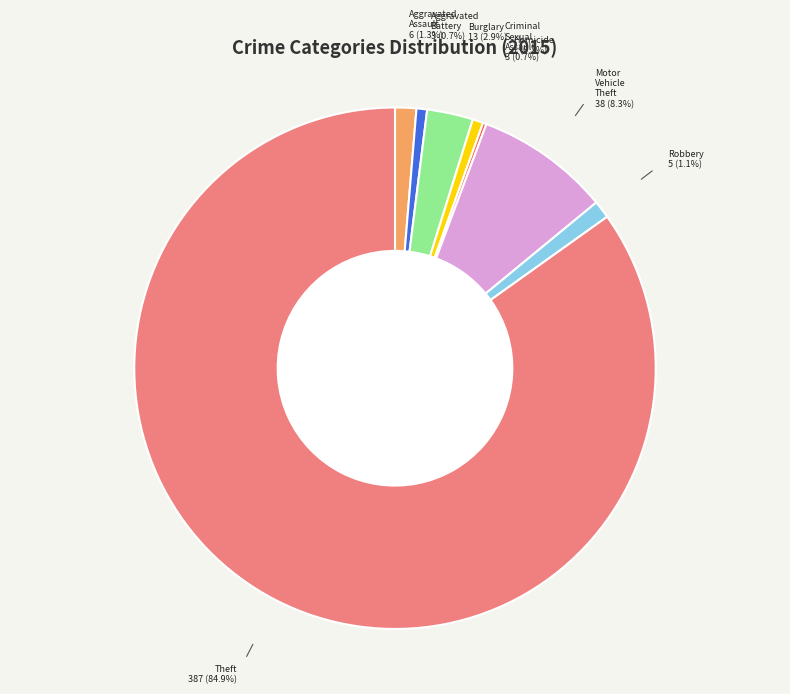

Does any single category account for the majority?

Yes